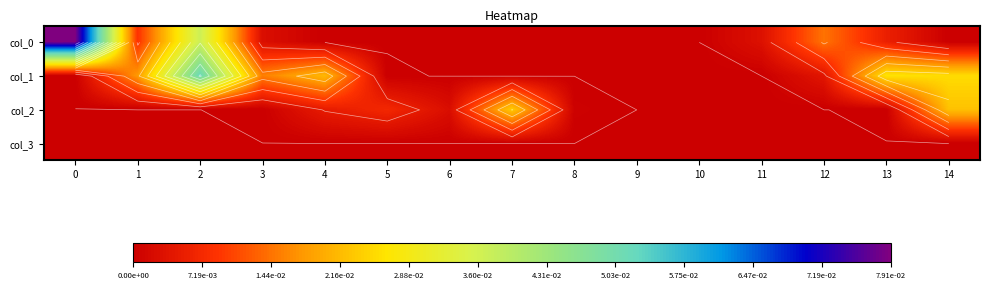

The col_1 series shows 0.0 at 0. True or false?

True